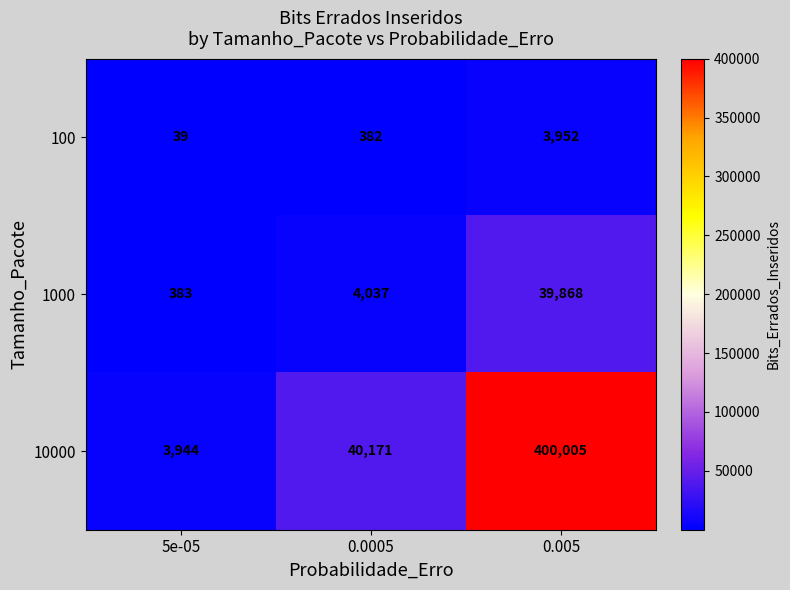

What value does the 100 series have at 0.0005, to the nearest 50?

400